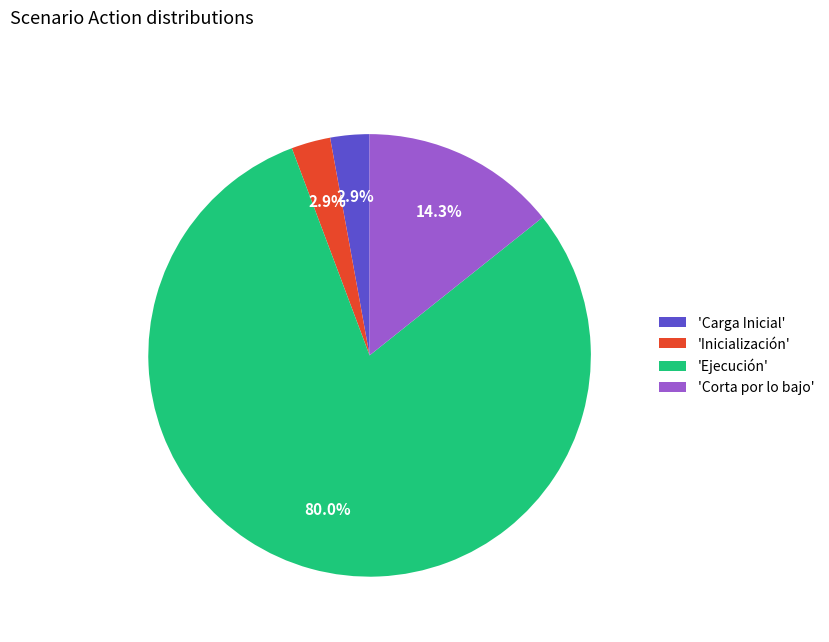

Which category has the biggest portion of the pie?

'Ejecución'